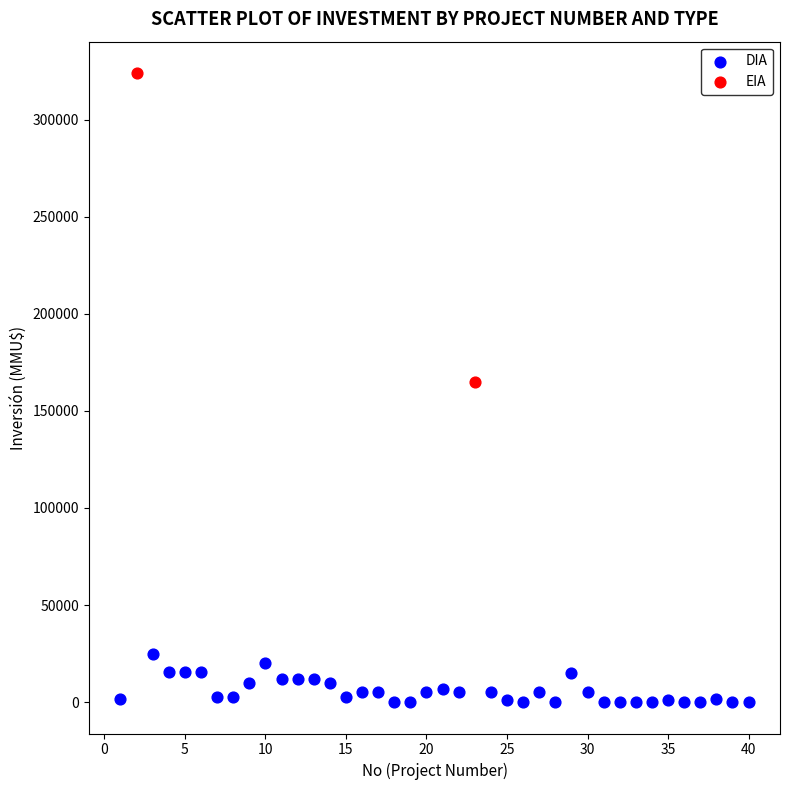

What are all the series names shown in the legend?

DIA, EIA